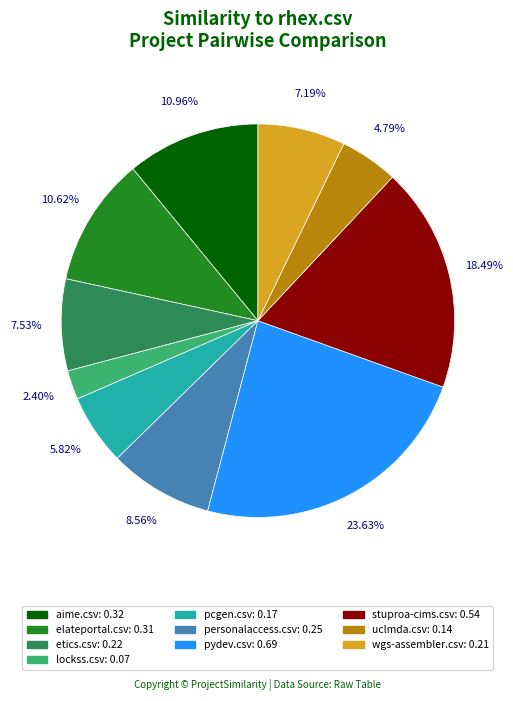

Is there a majority slice in this chart?

No